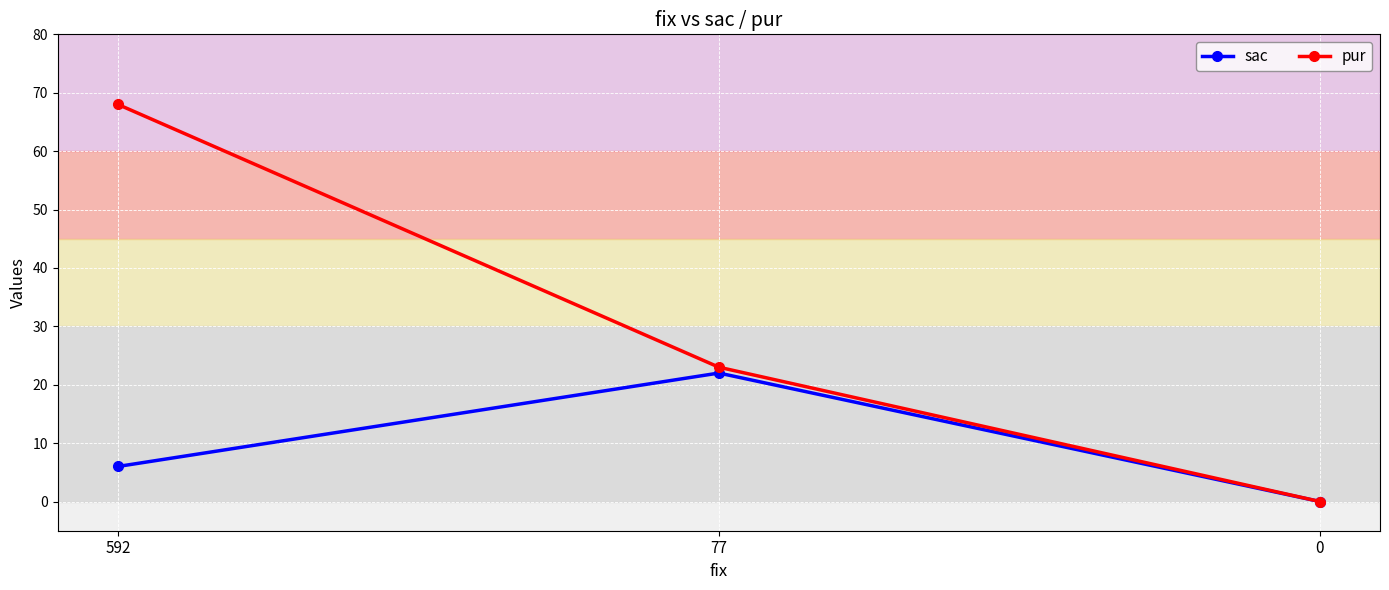

What is the difference between the highest and lowest values at 77?

1